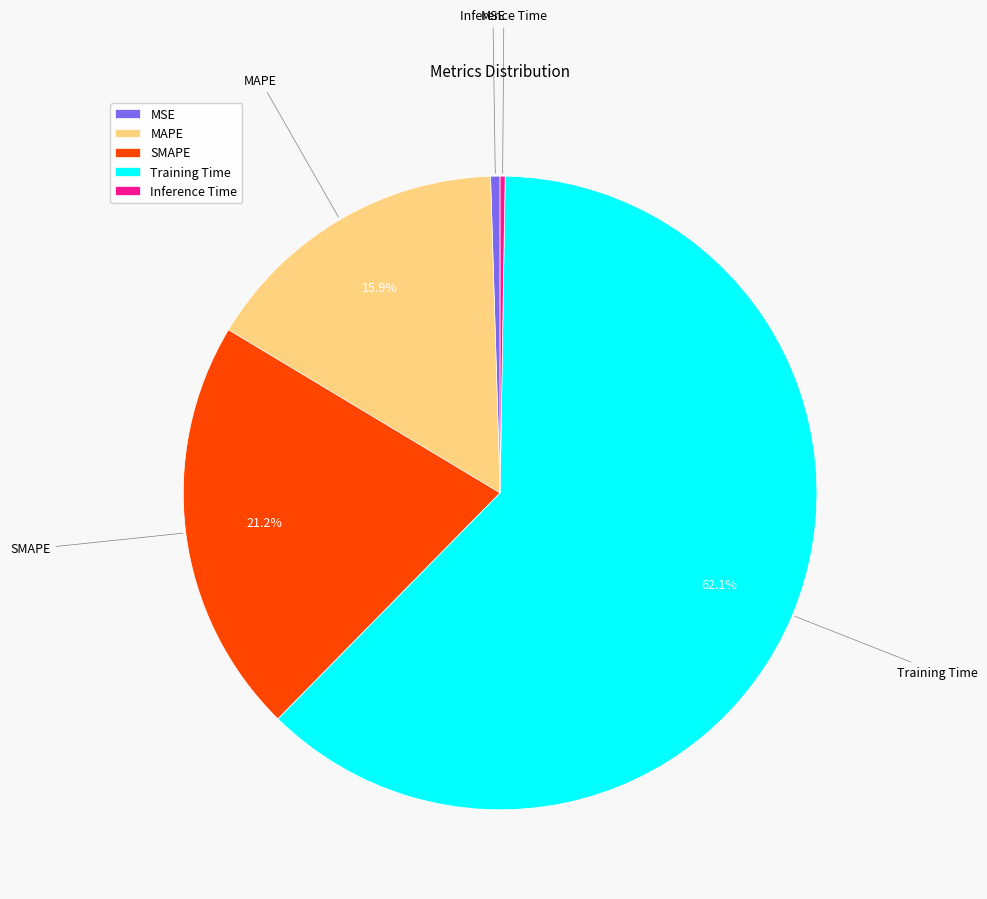

Which slice is the largest?

Training Time